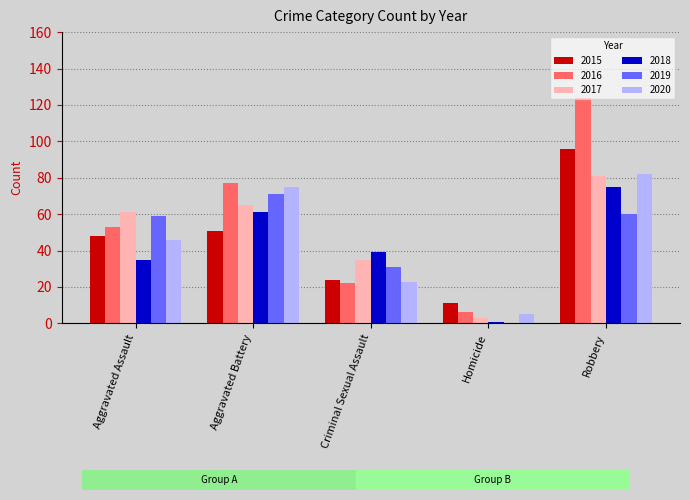

What is the maximum value shown in the chart?

124